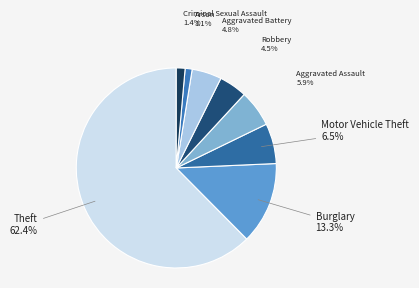

Approximately how many times larger is the value at Aggravated Assault compared to Aggravated Battery?

1.2